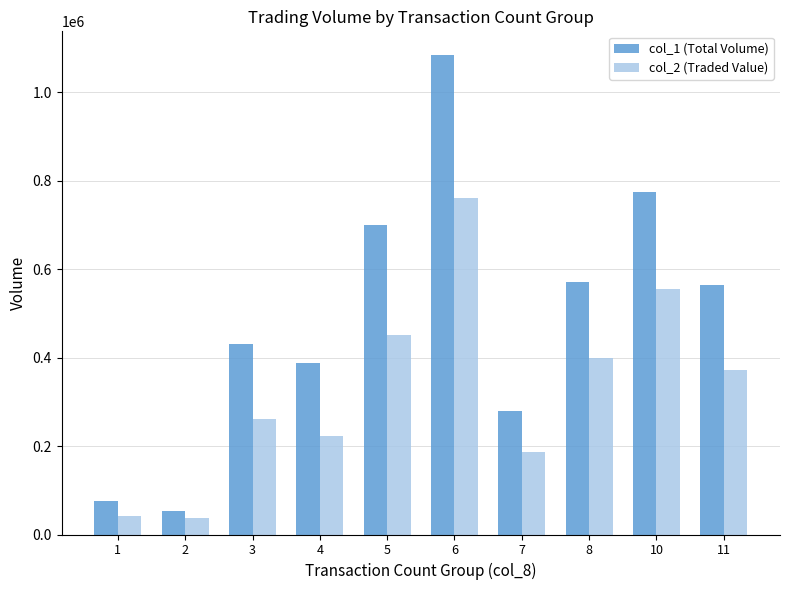

Which series has the largest range (max minus min)?

col_1 (Total Volume)